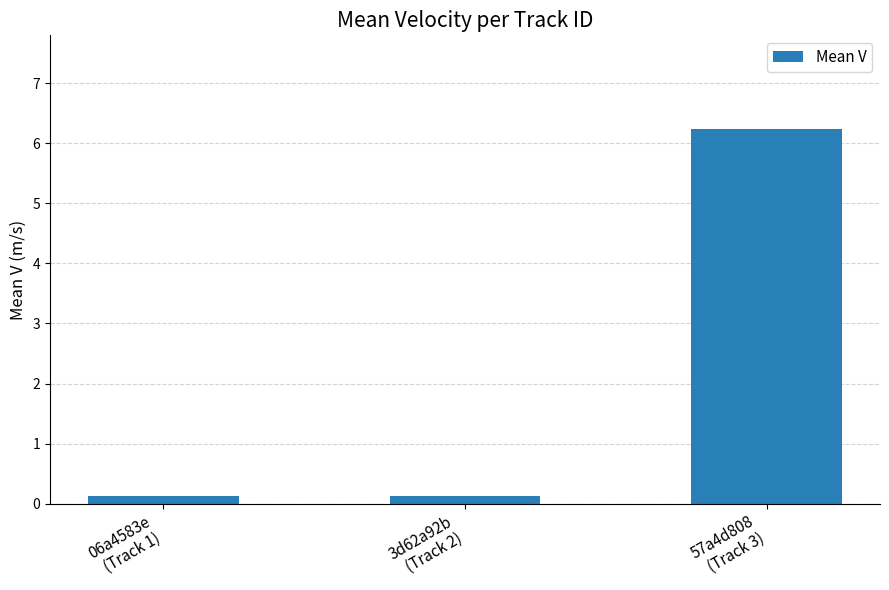

Which label corresponds to the largest value in the chart?

57a4d808
(Track 3)